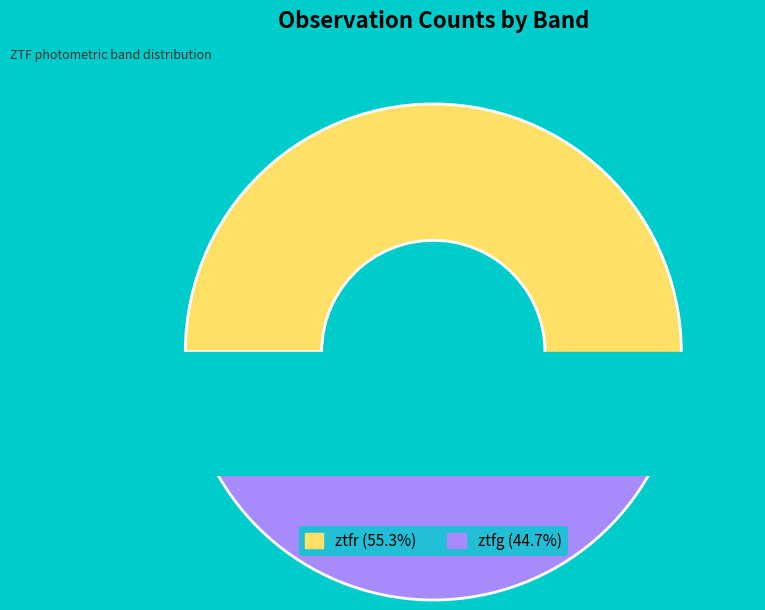

Rank the categories by value from highest to lowest.

ztfr, ztfg